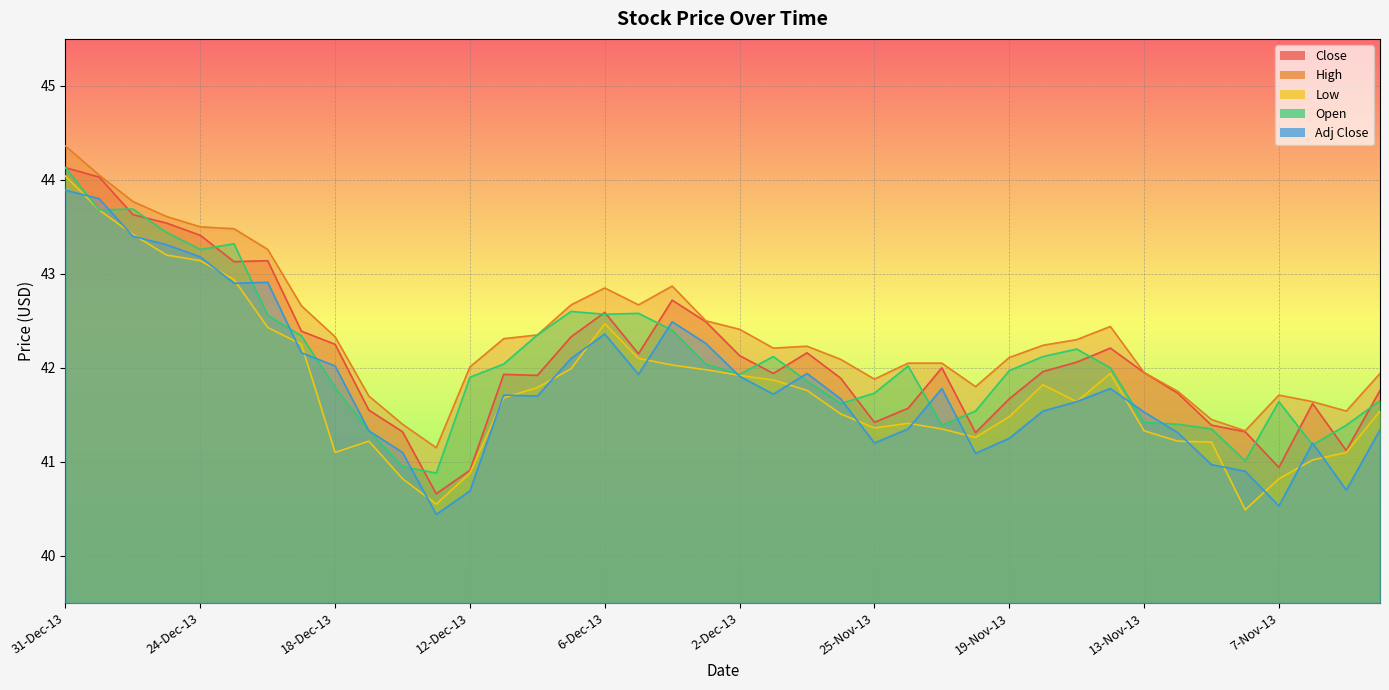

Between 6-Dec-13 and 27-Nov-13, which series saw the biggest shift?

Low